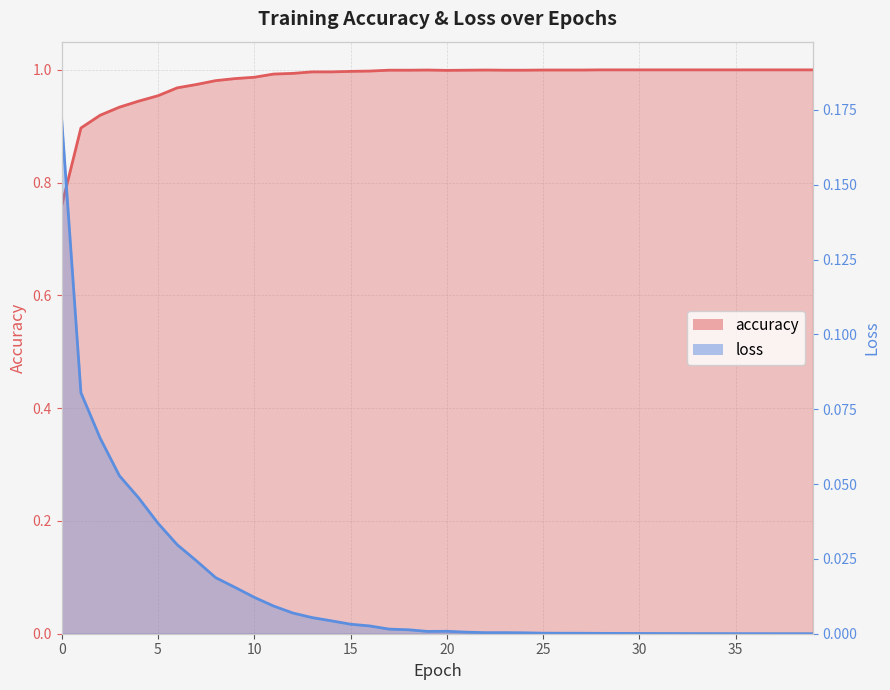

Which series has the widest spread of values?

accuracy